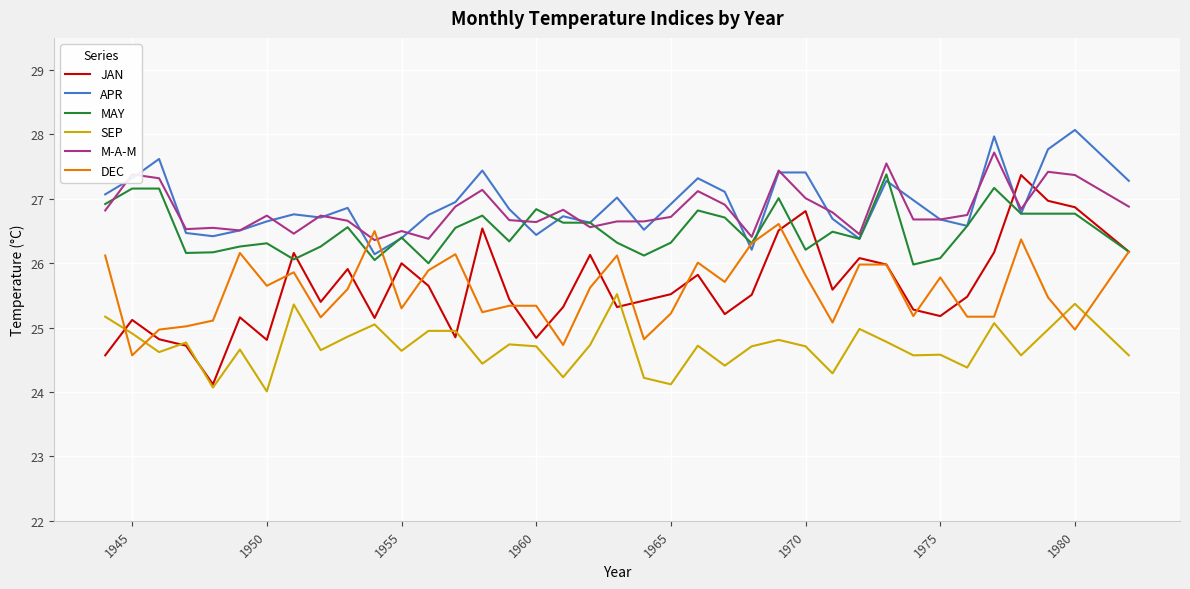

What is the average value of the M-A-M series?

26.8